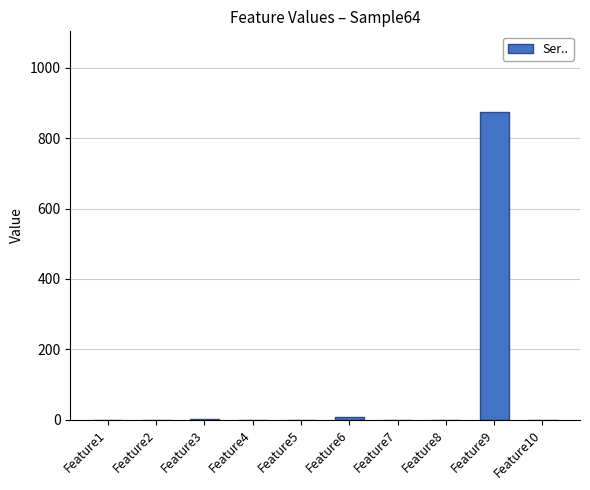

Which label corresponds to the largest value in the chart?

Feature9